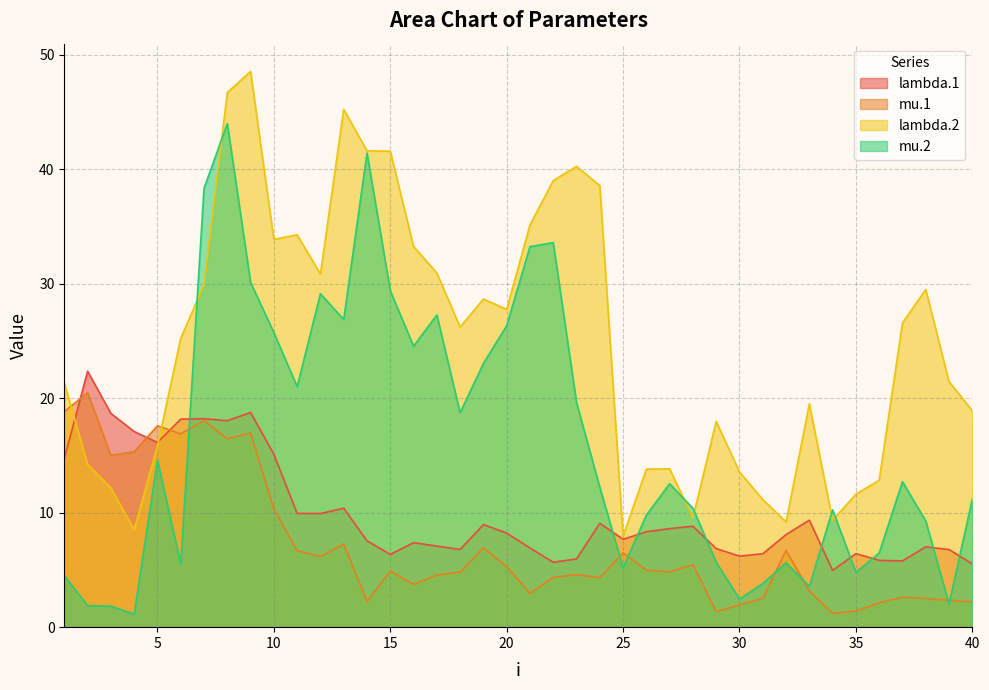

The value of mu.1 at 31 is 3.7. True or false?

False